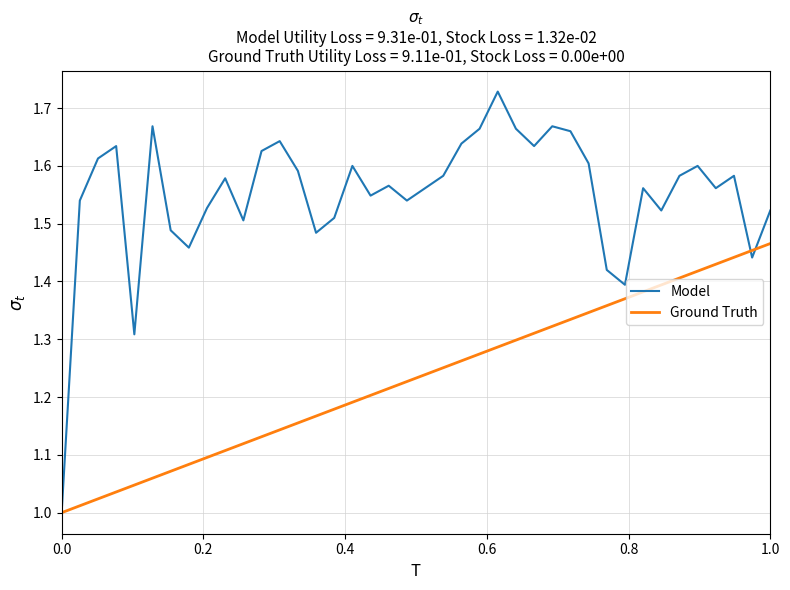

Which series has the largest total across all categories?

Model